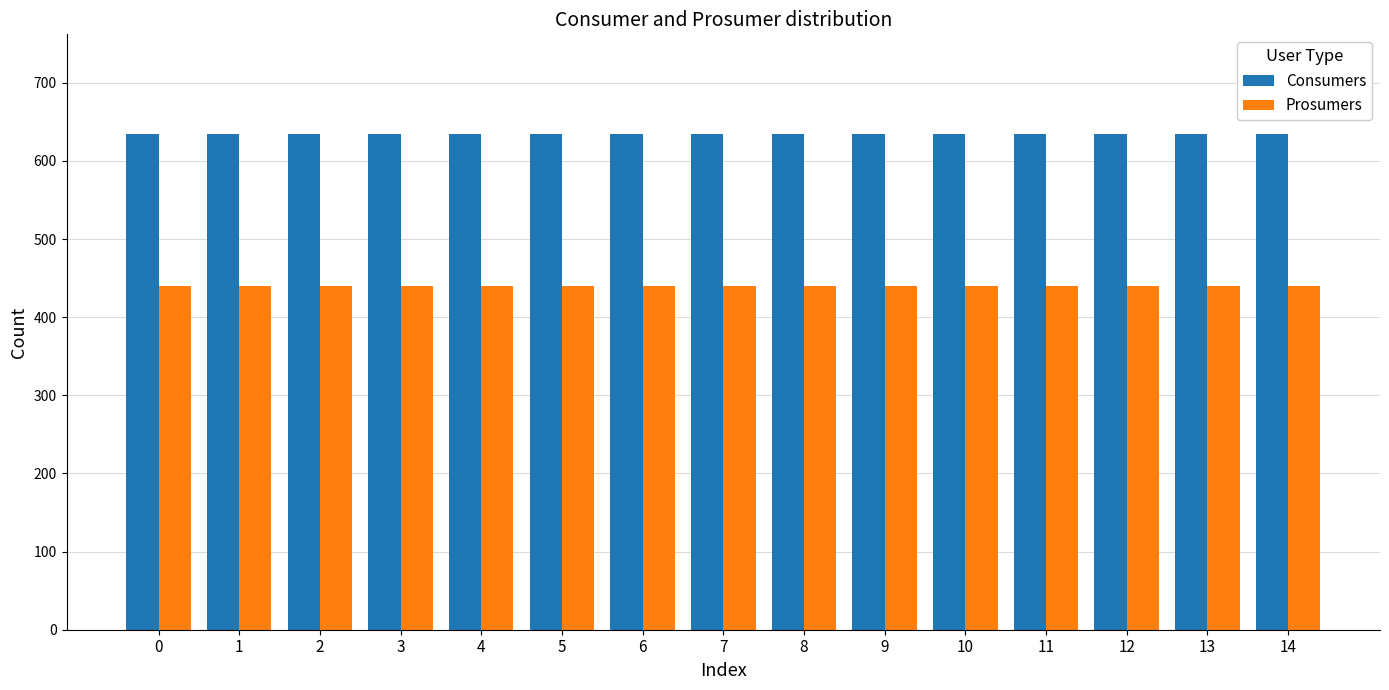

Reading left to right, what are all the values shown in this chart?

Consumers: 635	635	635	635	635	635	635	635	635	635	635	635	635	635	635
Prosumers: 440	440	440	440	440	440	440	440	440	440	440	440	440	440	440